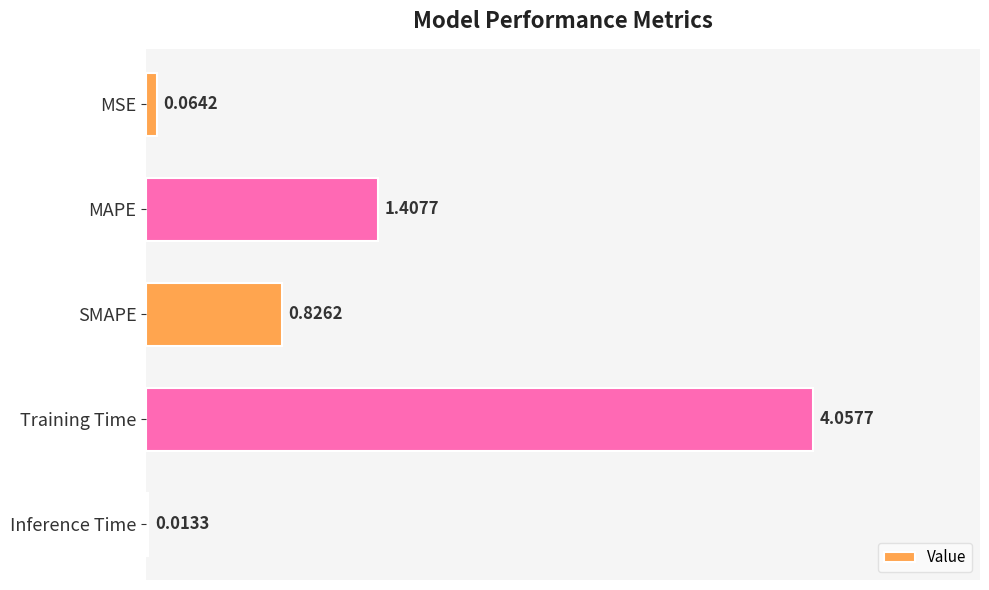

What is the average value?

1.3